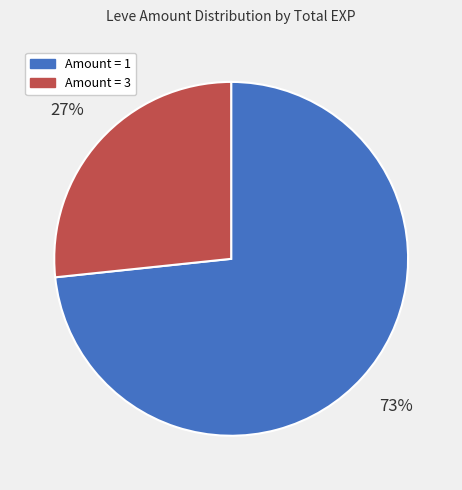

What percentage is the Amount = 1 slice, to the nearest percent?

73%